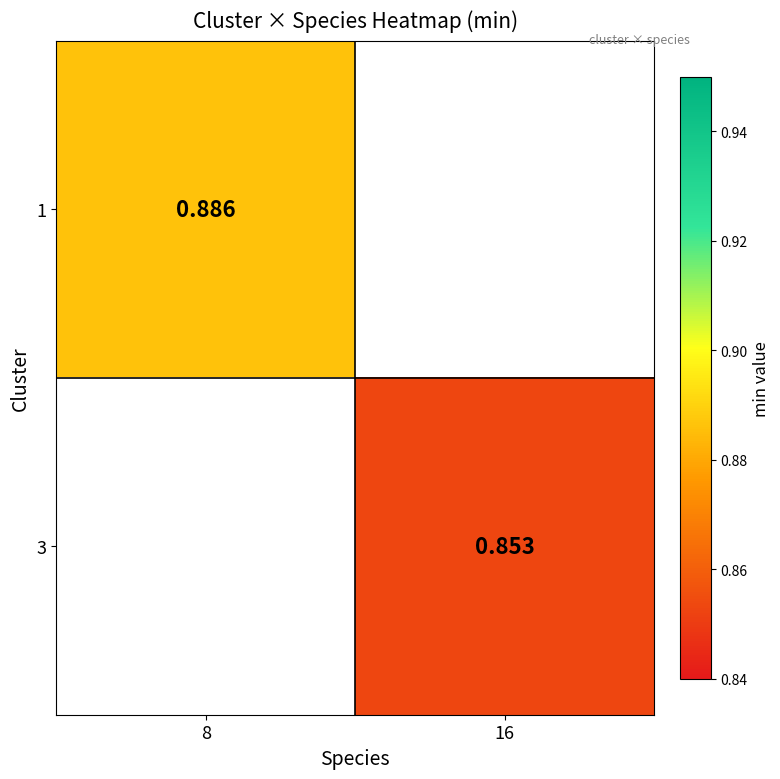

Is the value of 1 at 8 greater than the value of 3 at 16?

Yes